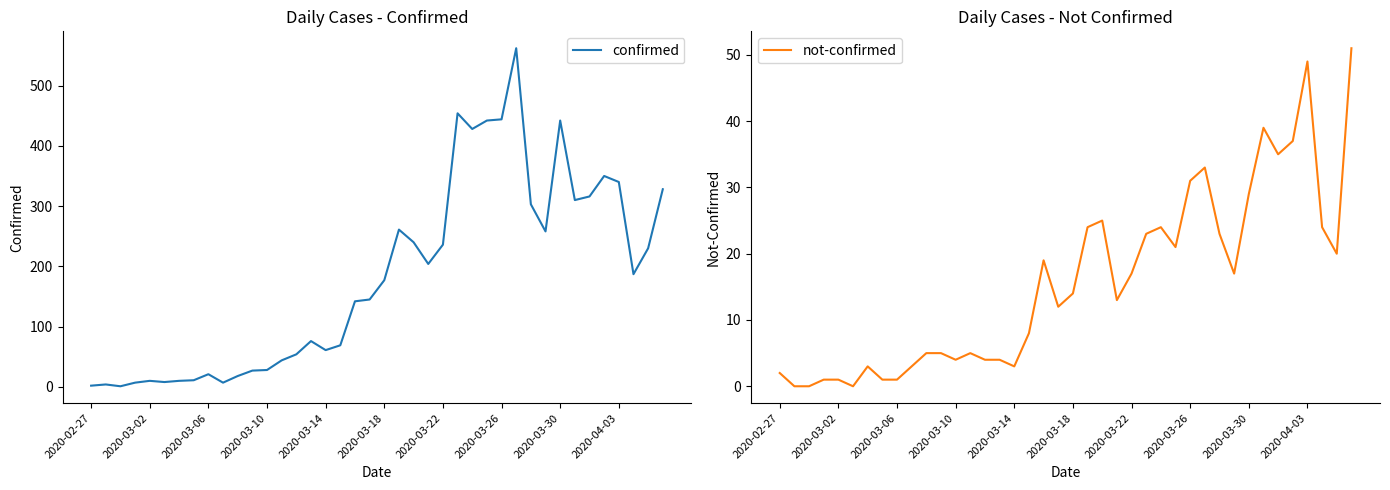

What is the maximum value for confirmed?

562